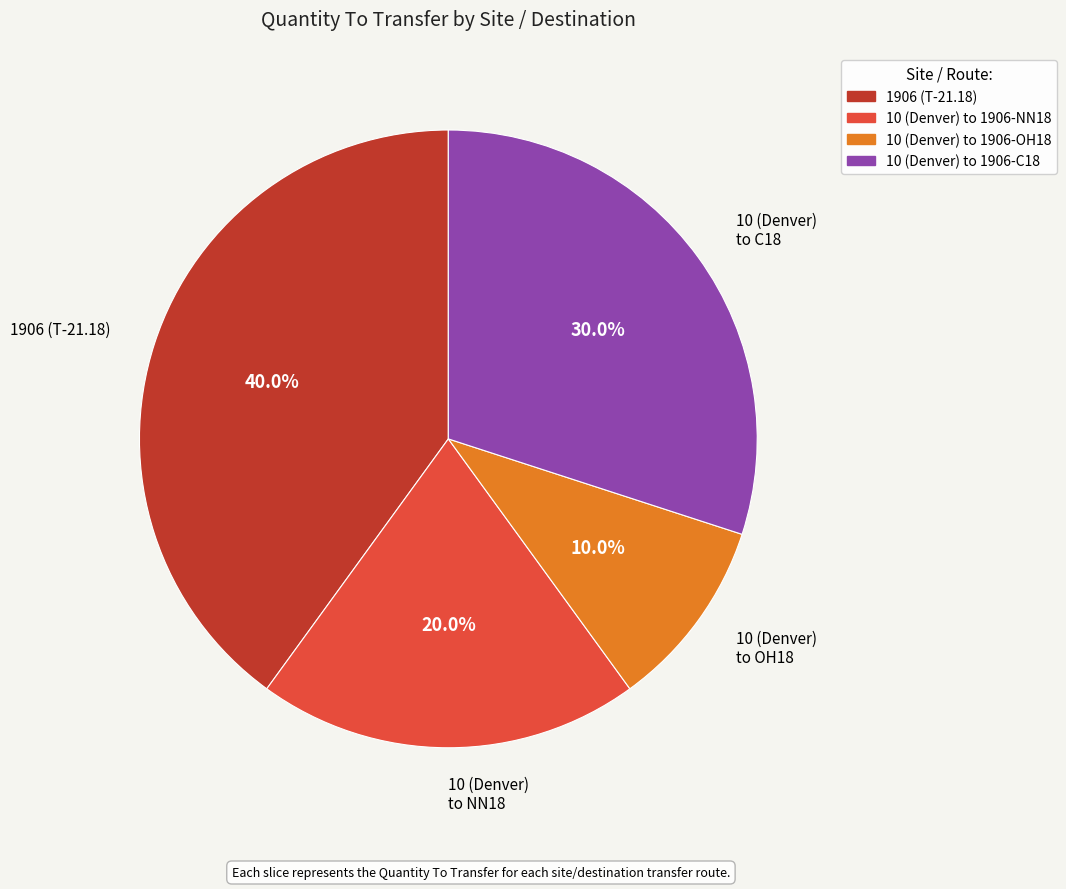

What is the smallest slice in the pie chart?

10 (Denver) to OH18